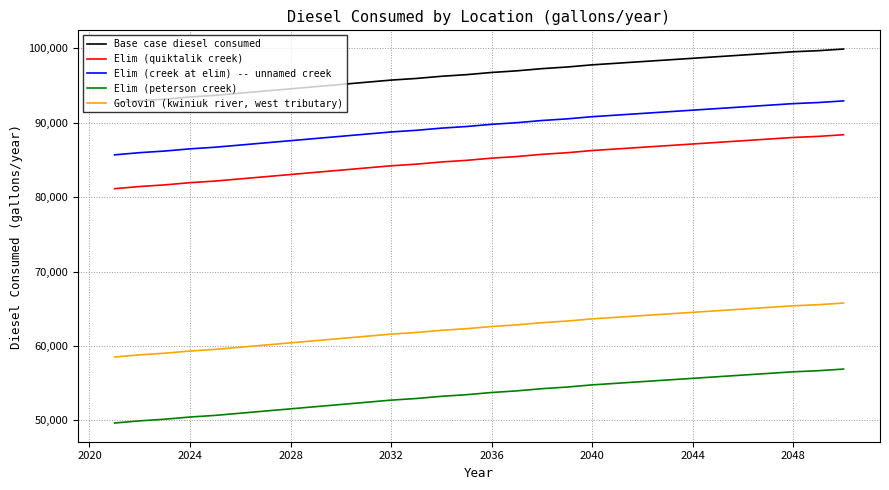

List the series in order of their peak value, highest first.

Base case diesel consumed, Elim (creek at elim) -- unnamed creek, Elim (quiktalik creek), Golovin (kwiniuk river, west tributary), Elim (peterson creek)